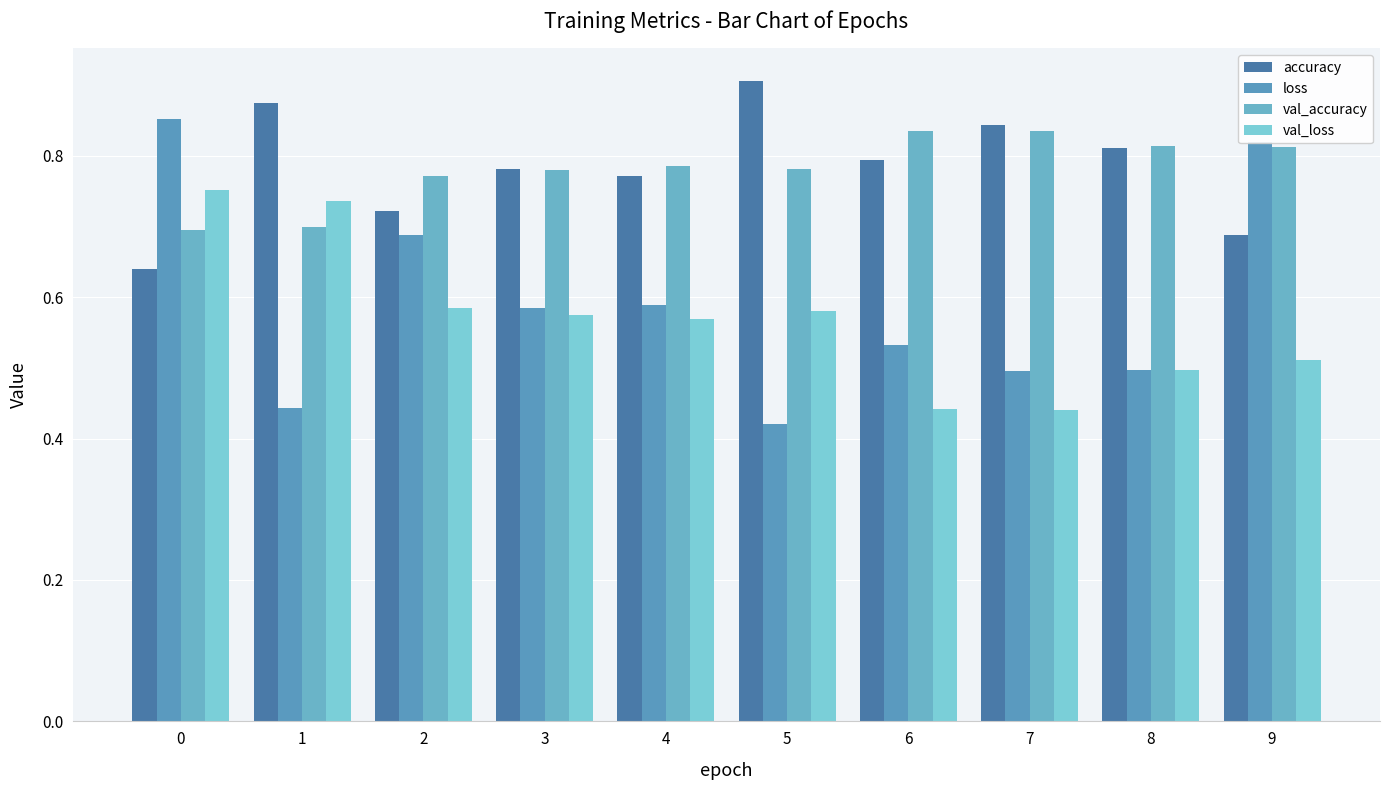

What is the minimum value for val_accuracy?

0.7